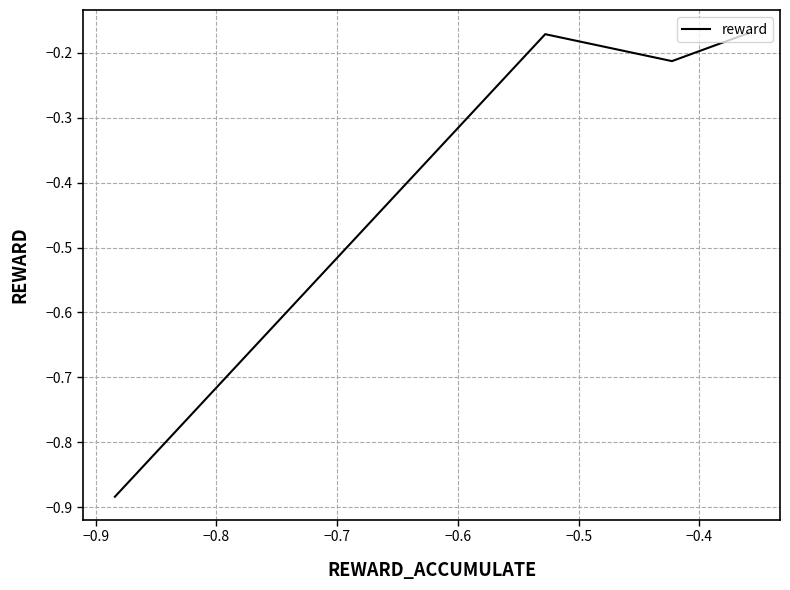

What is the difference between the maximum and minimum values?

0.7